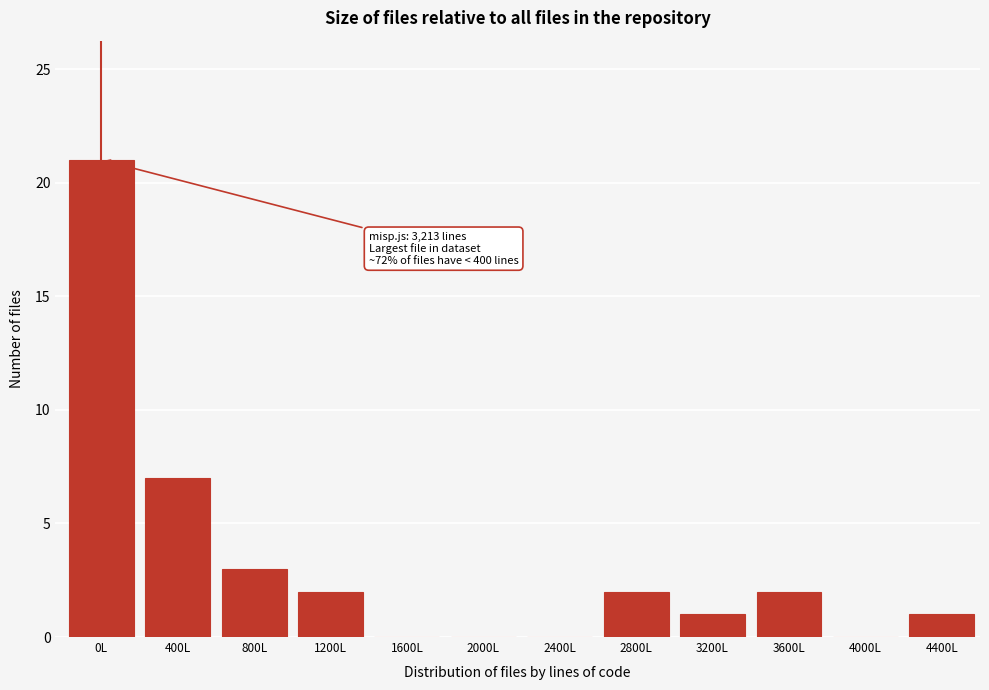

Reading left to right, transcribe all the data shown in this chart.

0L=21	400L=7	800L=3	1200L=2	1600L=0	2000L=0	2400L=0	2800L=2	3200L=1	3600L=2	4000L=0	4400L=1